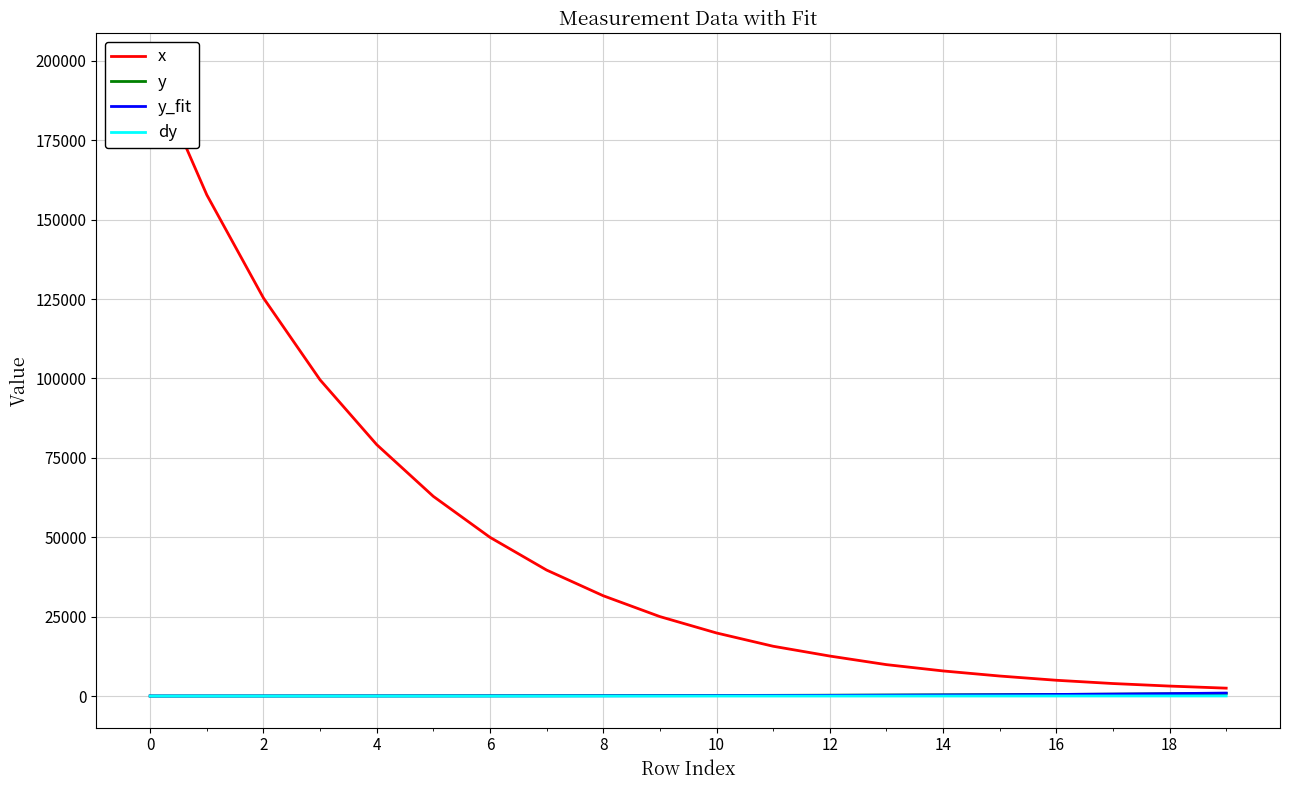

True or false: dy has a value of 19.0 at 14.

True